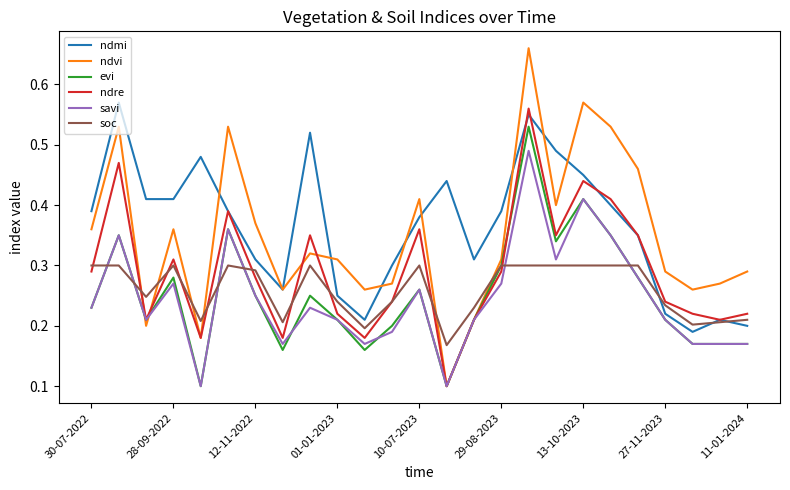

Which series has the widest spread of values?

ndvi